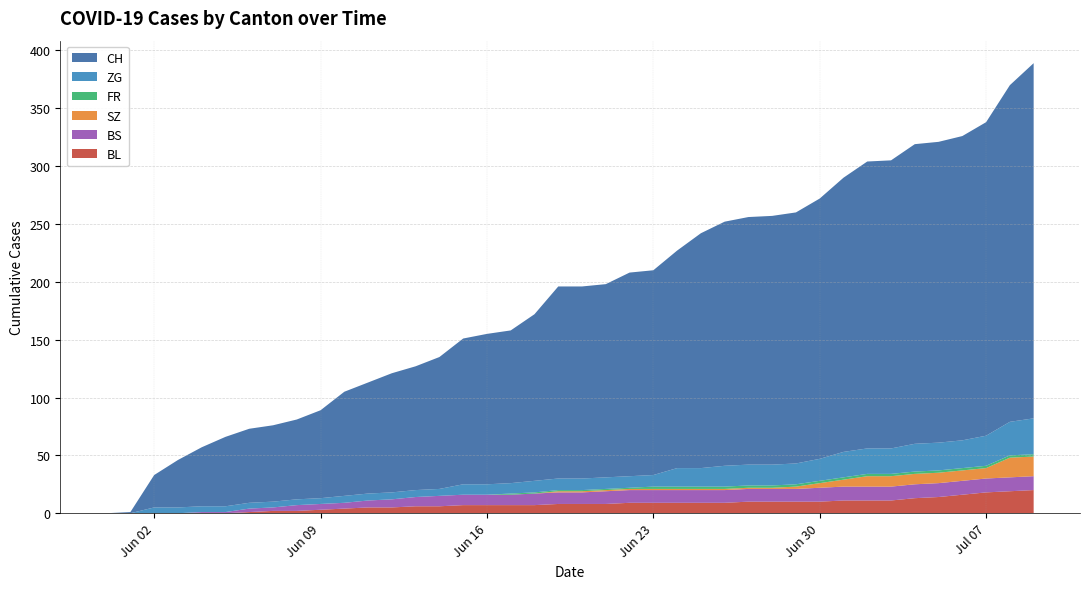

Reading left to right, transcribe all the data shown in this chart.

CH: 0	1	28	41	51	60	64	66	69	76	90	96	103	107	114	126	130	132	144	166	166	167	176	177	188	203	211	214	215	217	225	237	248	249	259	260	263	271	291	307
BL: 0	0	0	0	0	0	1	2	2	3	4	5	5	6	6	7	7	7	7	8	8	8	9	9	9	9	9	10	10	10	10	11	11	11	13	14	16	18	19	20
BS: 0	0	0	0	1	1	3	3	5	5	5	6	7	8	9	9	9	9	10	10	10	11	11	11	11	11	11	11	11	11	12	12	12	12	12	12	12	12	12	12
SZ: 0	0	0	0	0	0	0	0	0	0	0	0	0	0	0	0	0	0	0	1	1	1	1	1	1	1	1	1	1	2	4	6	9	9	9	9	9	9	17	17
FR: 0	0	0	0	0	0	0	0	0	0	0	0	0	0	0	0	0	1	1	1	1	1	1	2	2	2	2	2	2	2	2	2	2	2	2	2	2	2	2	2
ZG: 0	0	5	5	5	5	5	5	5	5	6	6	6	6	6	9	9	9	10	10	10	10	10	10	16	16	18	18	18	18	19	22	22	22	24	24	24	26	29	31